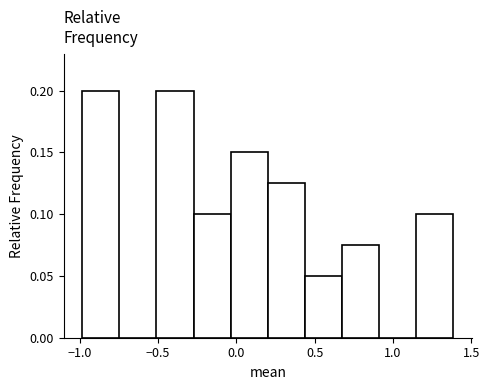

Reading left to right, transcribe this chart: for each bar, give the range it covers on the x-axis and its height. Neither the bar edges nor the heights are printed on the chart, so give them approximately, as read against the axes.

-1.00 to -0.75: 0.200
-0.75 to -0.50: 0
-0.50 to -0.25: 0.200
-0.25 to -0.05: 0.100
-0.05 to 0.20: 0.150
0.20 to 0.45: 0.125
0.45 to 0.65: 0.050
0.65 to 0.90: 0.075
0.90 to 1.15: 0
1.15 to 1.40: 0.100